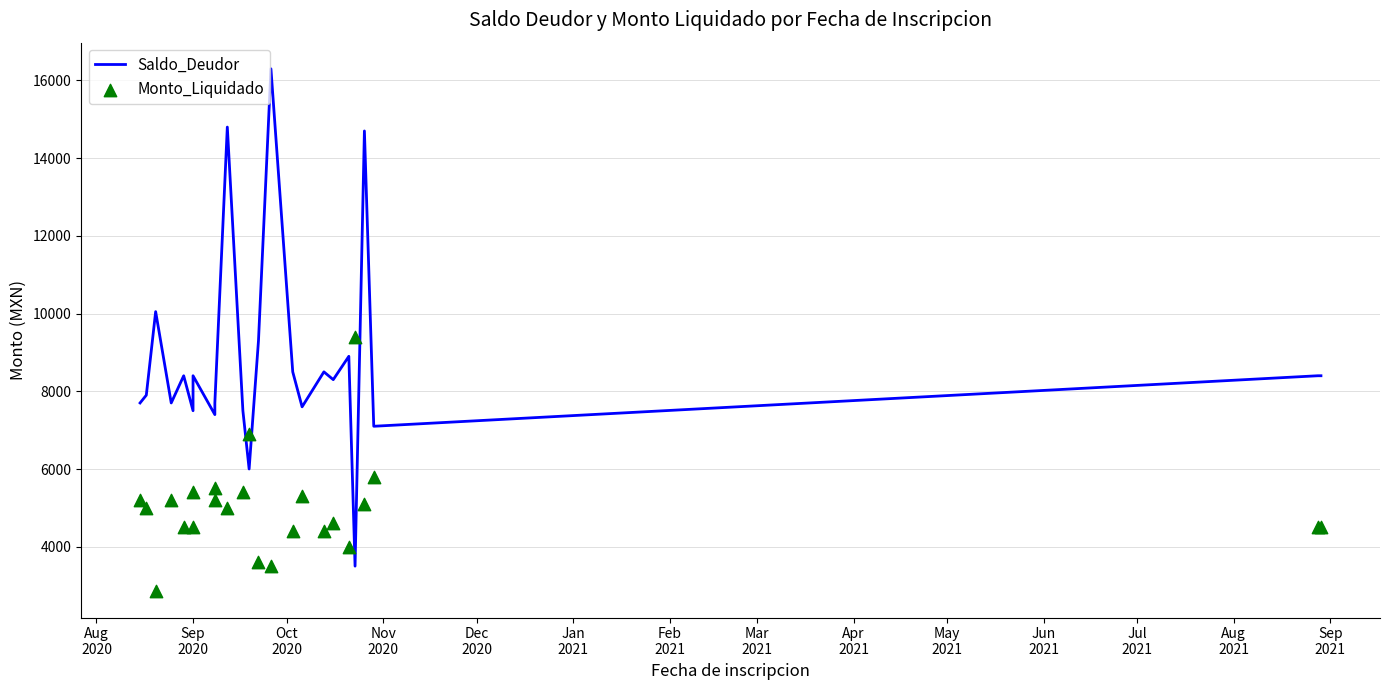

Which series has the widest spread of Y values?

Saldo_Deudor